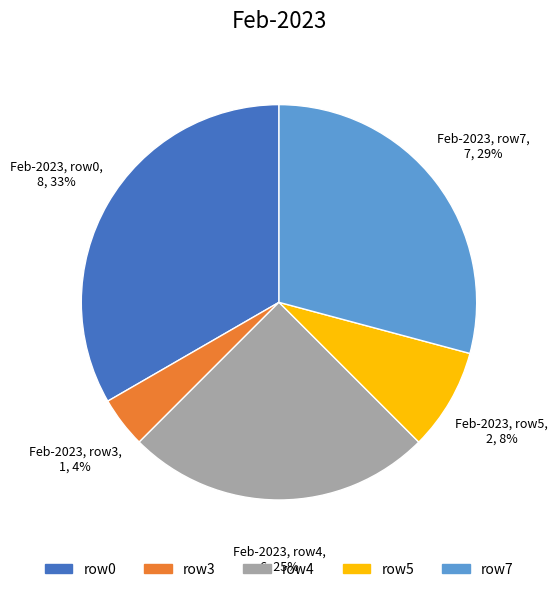

What percentage is the row3 slice, to the nearest percent?

4%